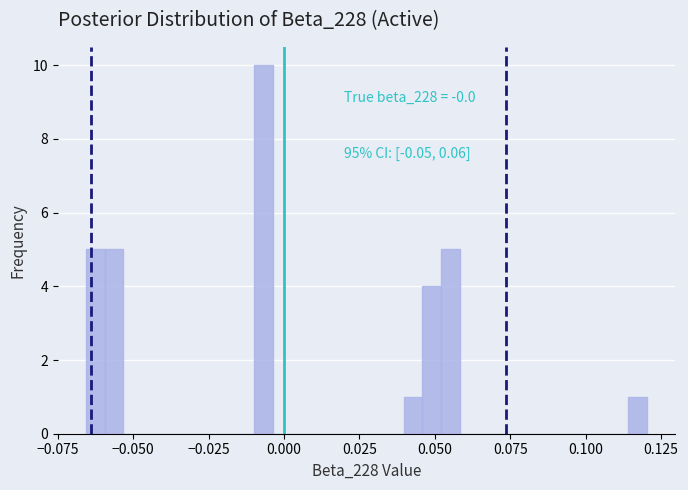

Read against the x-axis, roughly where is the centre of the tallest bar?

-0.005